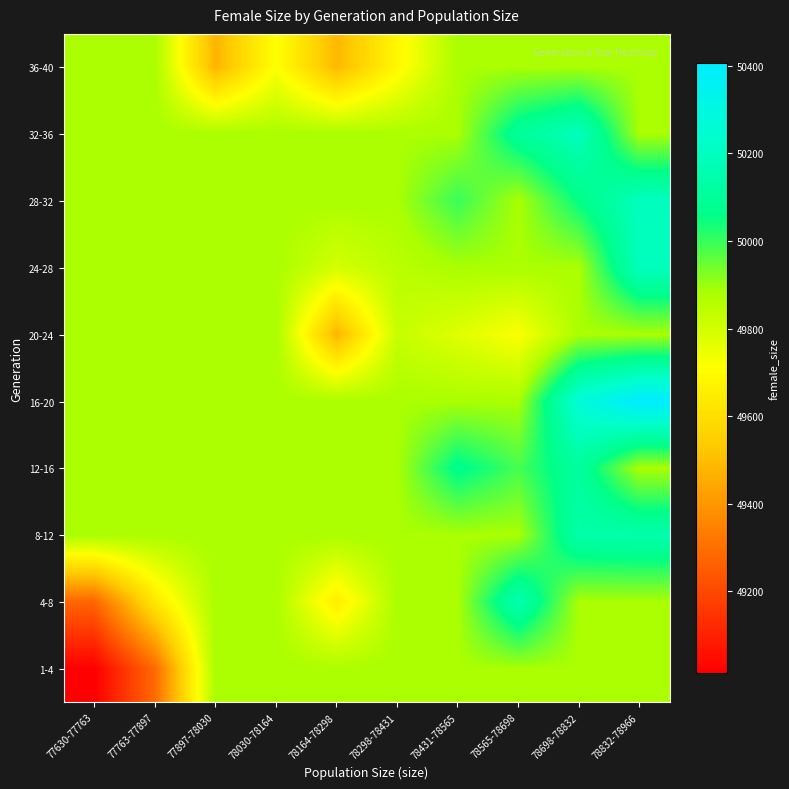

Reading left to right, list all the values displayed in this chart.

1-4: 77630-77763=49014.0	77763-77897=49286.5	77897-78030=49881.6	78030-78164=49881.6	78164-78298=49881.6	78298-78431=49881.6	78431-78565=49881.6	78565-78698=49881.6	78698-78832=49881.6	78832-78966=49881.6
4-8: 77630-77763=49276.0	77763-77897=49629.0	77897-78030=49881.6	78030-78164=49881.6	78164-78298=49650.0	78298-78431=49881.6	78431-78565=49881.6	78565-78698=50158.0	78698-78832=49881.6	78832-78966=49881.6
8-12: 77630-77763=49881.6	77763-77897=49881.6	77897-78030=49881.6	78030-78164=49881.6	78164-78298=49881.6	78298-78431=49881.6	78431-78565=49881.6	78565-78698=49881.6	78698-78832=50141.0	78832-78966=50151.0
12-16: 77630-77763=49881.6	77763-77897=49881.6	77897-78030=49881.6	78030-78164=49881.6	78164-78298=49881.6	78298-78431=49881.6	78431-78565=50073.0	78565-78698=49986.0	78698-78832=50111.0	78832-78966=49881.6
16-20: 77630-77763=49881.6	77763-77897=49881.6	77897-78030=49881.6	78030-78164=49881.6	78164-78298=49881.6	78298-78431=49881.6	78431-78565=49881.6	78565-78698=49881.6	78698-78832=50269.0	78832-78966=50405.5
20-24: 77630-77763=49881.6	77763-77897=49881.6	77897-78030=49881.6	78030-78164=49881.6	78164-78298=49478.0	78298-78431=49826.0	78431-78565=49774.0	78565-78698=49717.0	78698-78832=49881.6	78832-78966=49881.6
24-28: 77630-77763=49881.6	77763-77897=49881.6	77897-78030=49881.6	78030-78164=49881.6	78164-78298=49798.0	78298-78431=49850.5	78431-78565=49881.6	78565-78698=49881.6	78698-78832=49881.6	78832-78966=50191.0
28-32: 77630-77763=49881.6	77763-77897=49881.6	77897-78030=49881.6	78030-78164=49881.6	78164-78298=49881.6	78298-78431=49881.6	78431-78565=50000.0	78565-78698=49881.6	78698-78832=50058.0	78832-78966=50194.0
32-36: 77630-77763=49881.6	77763-77897=49881.6	77897-78030=49881.6	78030-78164=49881.6	78164-78298=49881.6	78298-78431=49881.6	78431-78565=49881.6	78565-78698=50100.5	78698-78832=50188.5	78832-78966=49881.6
36-40: 77630-77763=49881.6	77763-77897=49881.6	77897-78030=49478.0	78030-78164=49714.0	78164-78298=49487.0	78298-78431=49683.0	78431-78565=49881.6	78565-78698=49881.6	78698-78832=49881.6	78832-78966=49881.6